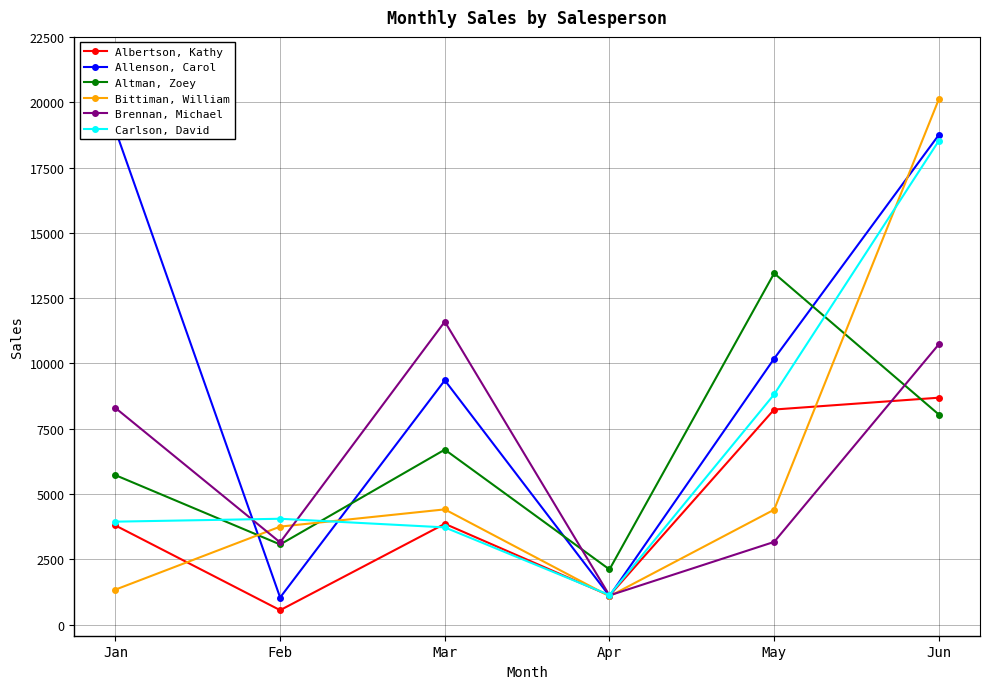

Where is the first local minimum for Altman, Zoey?

Feb